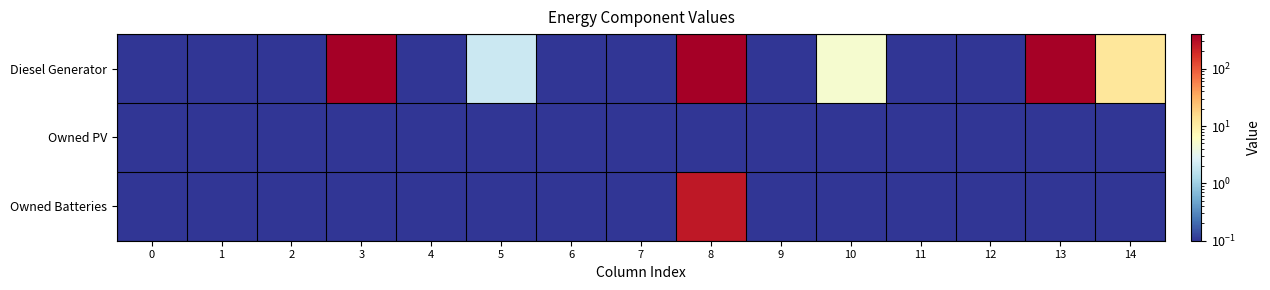

How many distinct data groups are displayed?

3